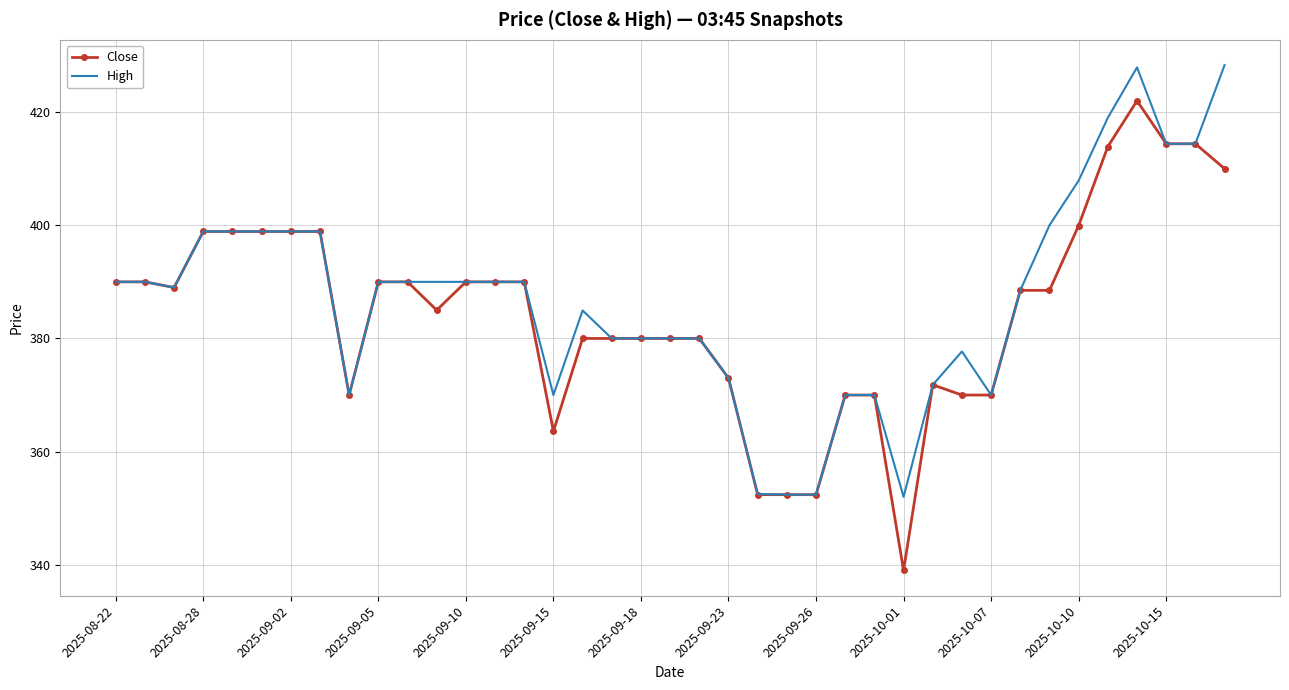

Rank the series by their maximum value, from lowest to highest.

Close, High